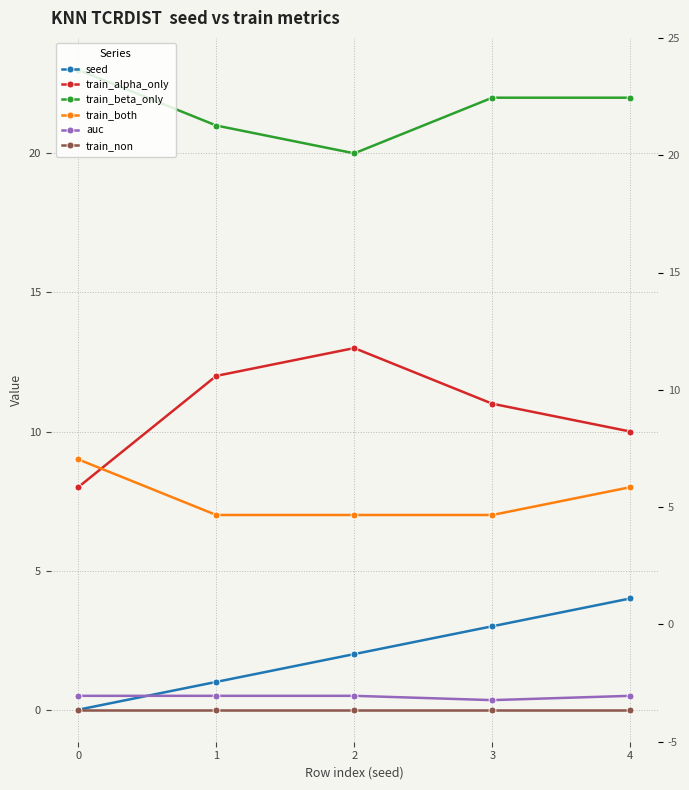

True or false: train_both and train_beta_only intersect in this chart.

False